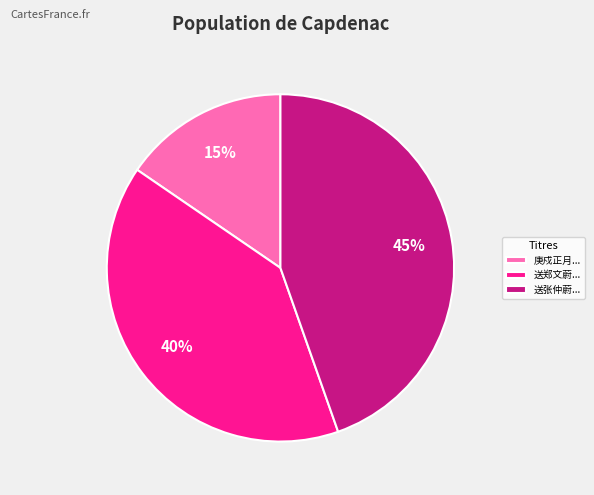

What percentage is the 送张仲蔚... slice, to the nearest percent?

45%